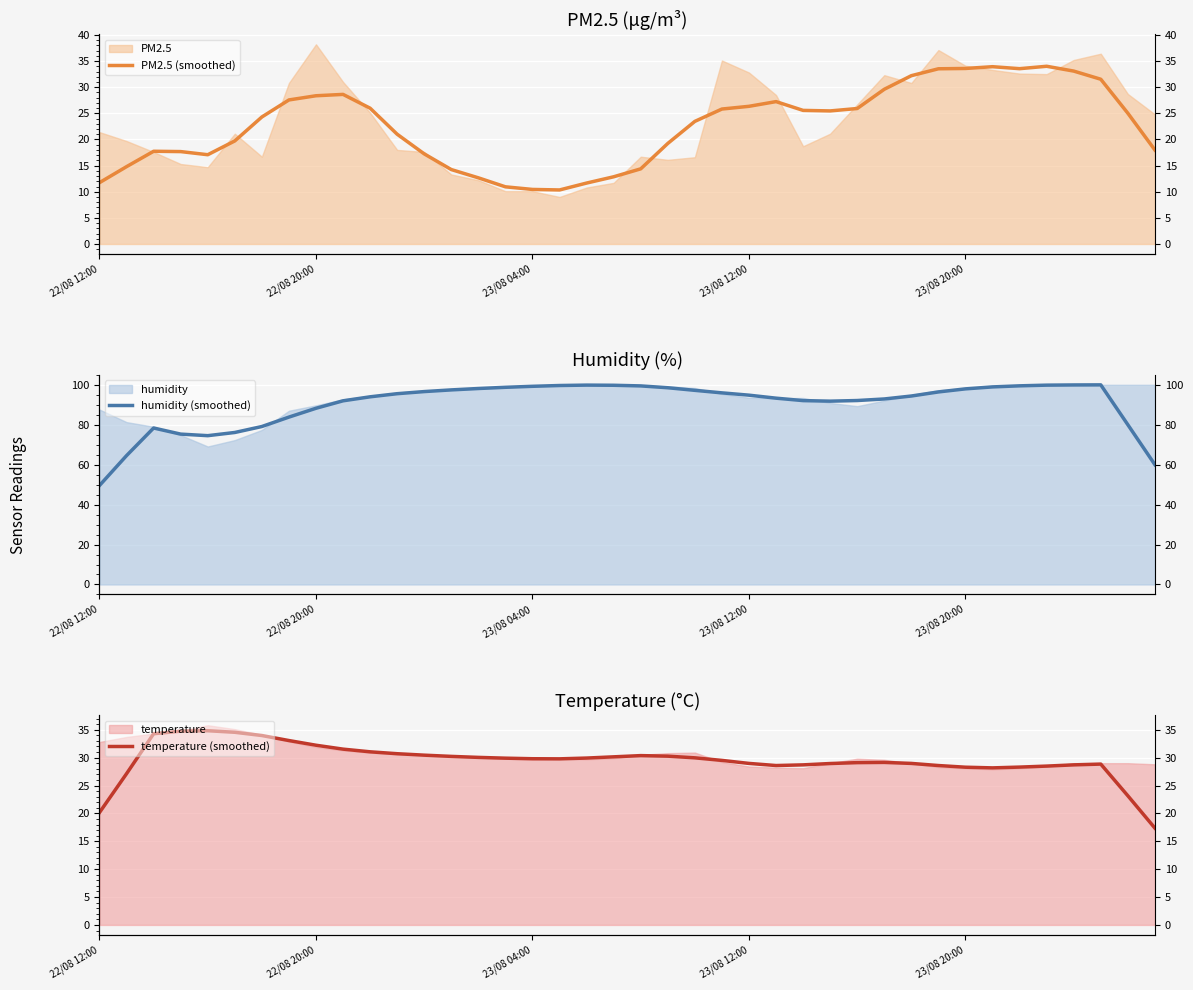

The value of PM2.5 (smoothed) at 12 is 30.7. True or false?

False